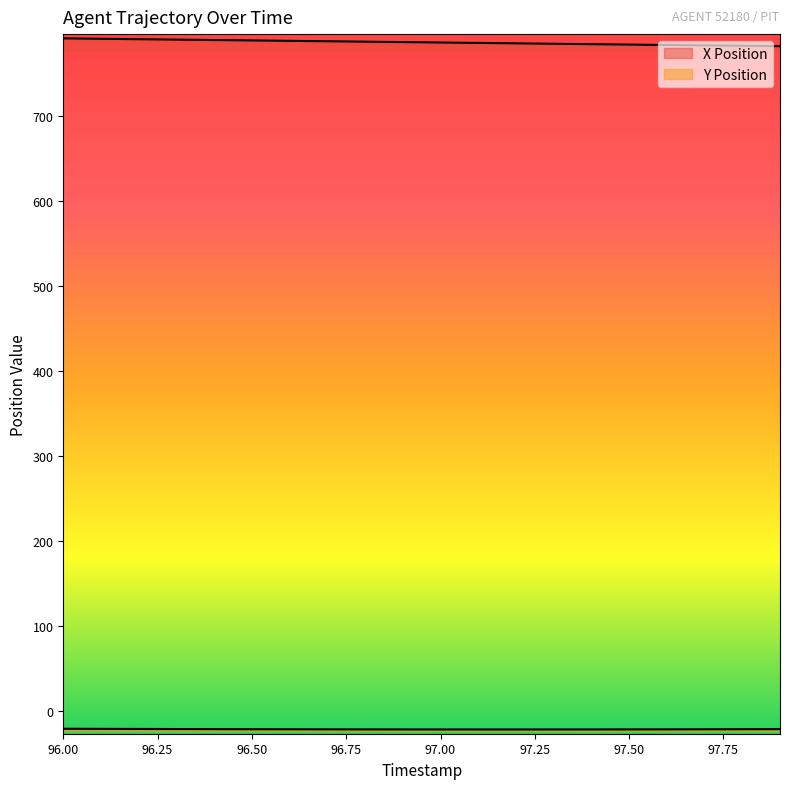

Rank the series by their average value, from highest to lowest.

X Position, Y Position